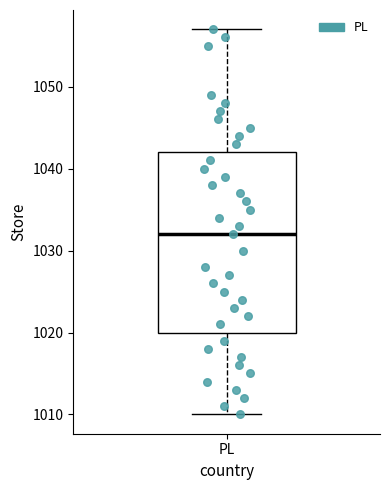

Read this box plot against the y-axis: the position of the median line, the range covered by the box, and the ends of both whiskers. The values are not printed on the chart, so give them approximately, as read against the axis.

median 1032, box 1020 to 1042, whiskers 1010 to 1057